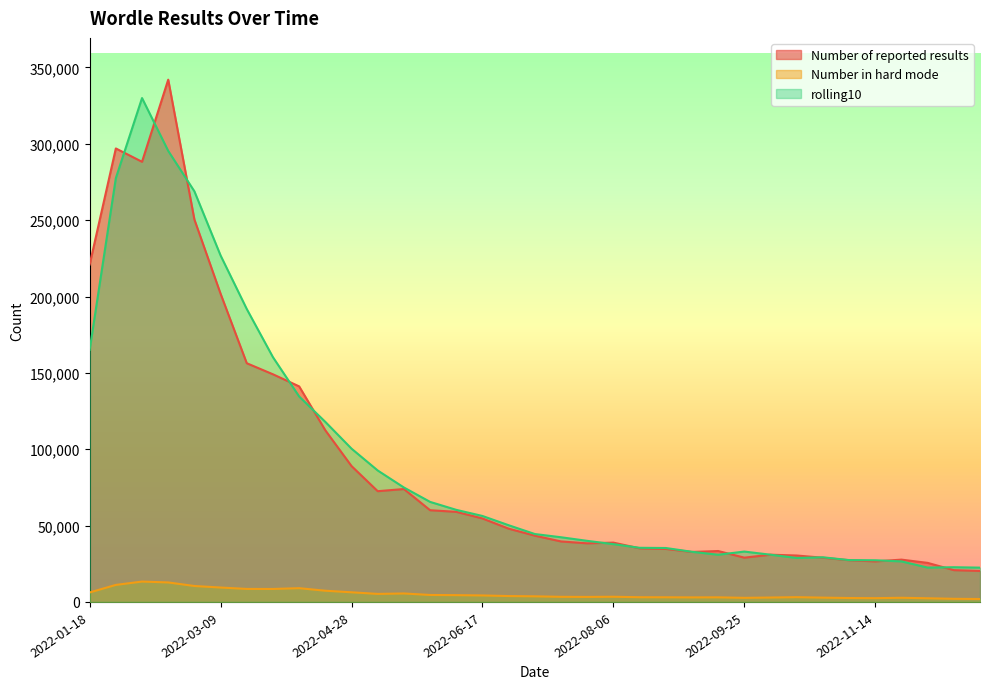

Reading left to right, extract all data points from this chart.

Number of reported results: 220950.0	296968.0	288228.0	342003.0	250413.0	201799.0	156311.0	149070.0	141158.0	112383.0	88974.0	72518.0	73933.0	60069.0	58991.0	54665.0	47986.0	43407.0	39611.0	38384.0	38841.0	35105.0	34716.0	32733.0	33344.0	28994.0	30935.0	30403.0	28953.0	27330.0	26536.0	27705.0	25577.0	20824.0	20281.0
Number in hard mode: 6206.0	11148.0	13340.0	12767.0	10438.0	9435.0	8515.0	8494.0	9010.0	7341.0	6315.0	5256.0	5544.0	4562.0	4440.0	4251.0	3848.0	3671.0	3345.0	3285.0	3395.0	3087.0	3046.0	2970.0	3011.0	2677.0	2885.0	3123.0	2817.0	2565.0	2467.0	2725.0	2398.0	2048.0	1911.0
rolling10: 165092.3	277533.3	329959.1	295370.1	268889.1	226864.0	191804.7	160257.3	134539.9	117893.1	100374.9	86075.8	74939.2	65516.4	60299.6	56291.8	50228.8	44464.2	42354.9	40002.8	37841.6	35452.4	35317.0	32830.8	30911.4	32986.7	30927.3	28797.1	29230.3	27395.9	27284.5	26555.7	22486.7	22730.2	22456.6